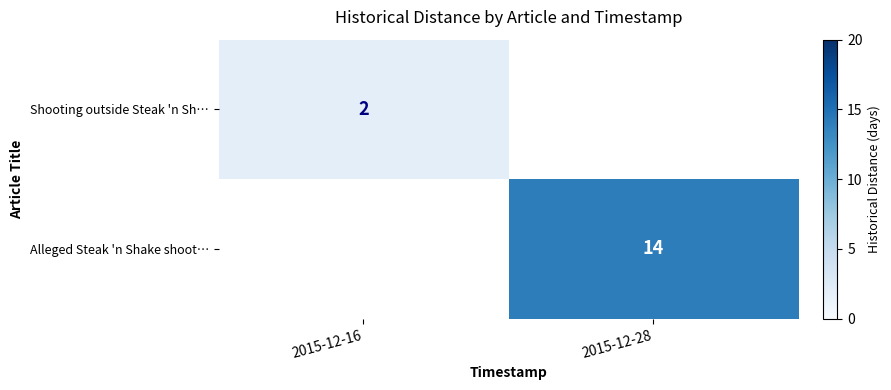

The Alleged Steak 'n Shake shoot… series shows 24 at 2015-12-28. True or false?

False